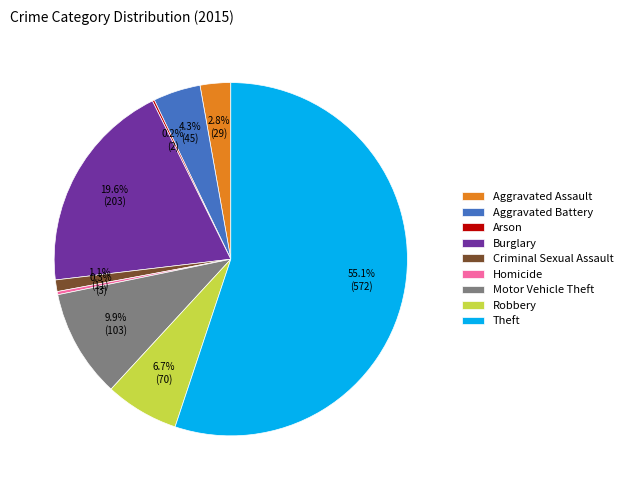

To the nearest percent, what is the difference between the largest and smallest slice percentages?

55%